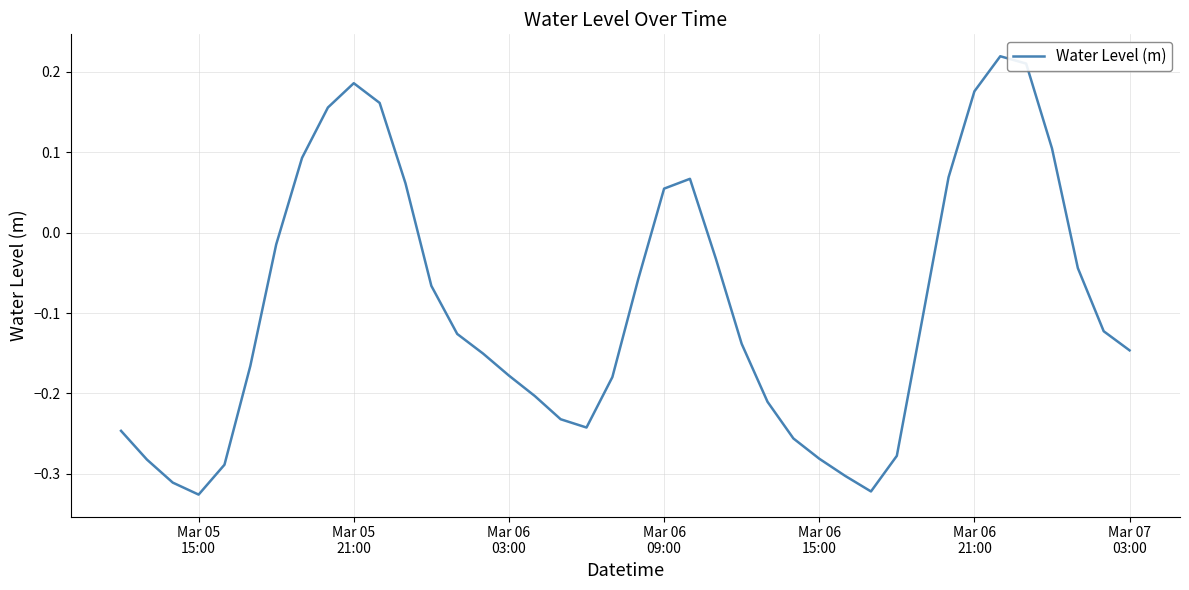

What is the difference between the maximum and minimum values?

0.5